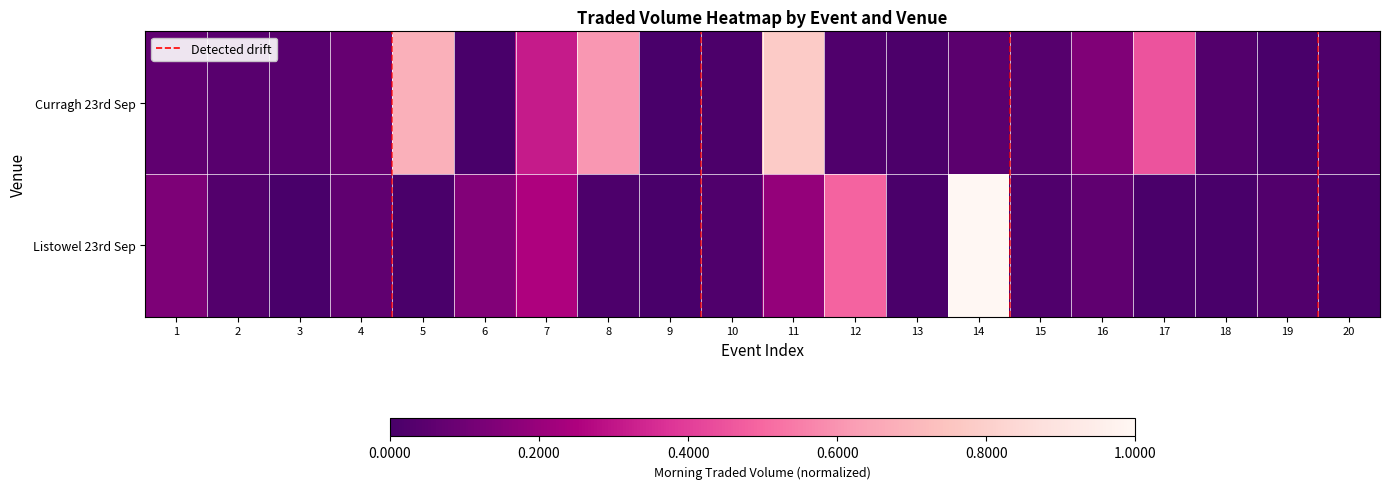

Reading left to right, extract all data points from this chart.

Curragh 23rd Sep: 1=0.1	2=0.0	3=0.0	4=0.1	5=0.7	6=0.0	7=0.3	8=0.6	9=0.0	10=0.0	11=0.8	12=0.0	13=0.0	14=0.0	15=0.0	16=0.1	17=0.5	18=0.0	19=0.0	20=0.0
Listowel 23rd Sep: 1=0.1	2=0.0	3=0.0	4=0.1	5=0.0	6=0.1	7=0.3	8=0.0	9=0.0	10=0.0	11=0.2	12=0.5	13=0.0	14=1.0	15=0.0	16=0.1	17=0.0	18=0.0	19=0.0	20=0.0